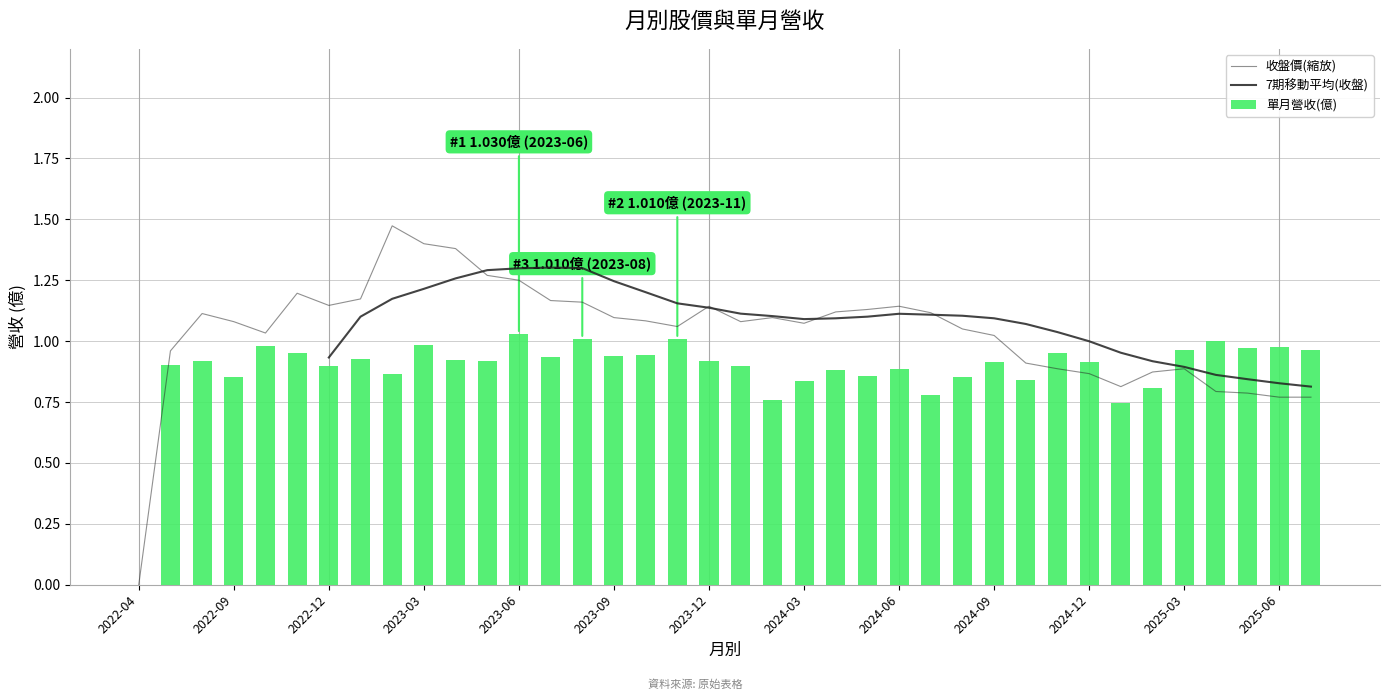

At which category does the chart reach its minimum across all series?

2022-04